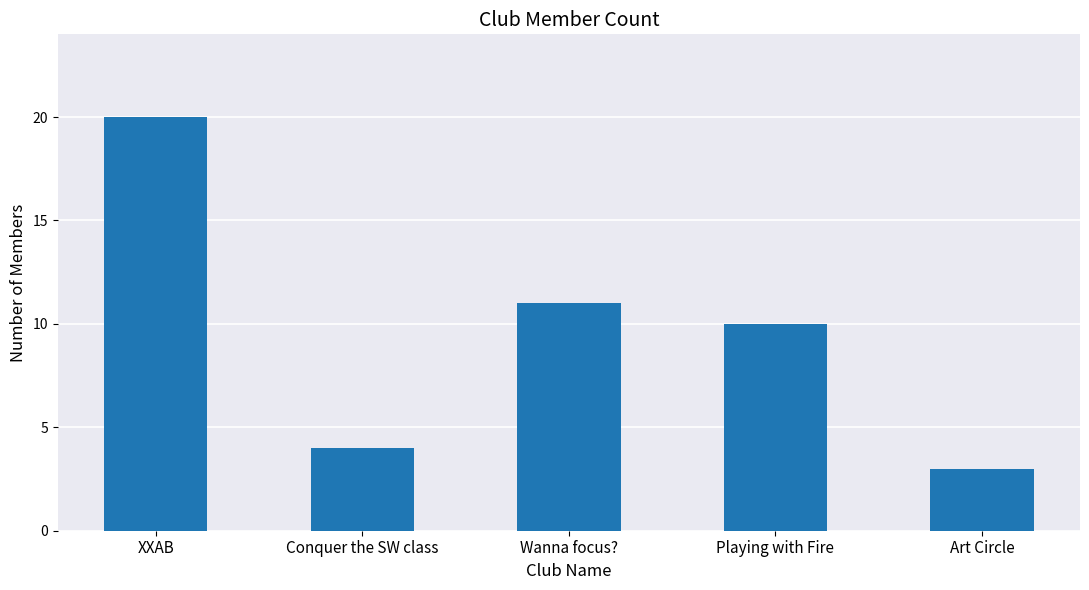

True or false: the data shows 11 at Wanna focus?.

True